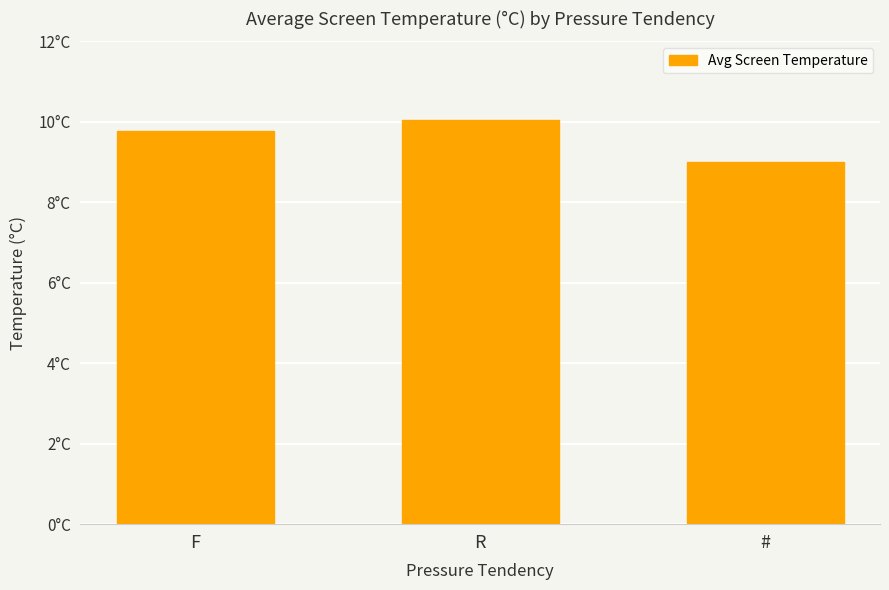

Reading left to right, list all the values displayed in this chart.

F=9.8	R=10.0	#=9.0